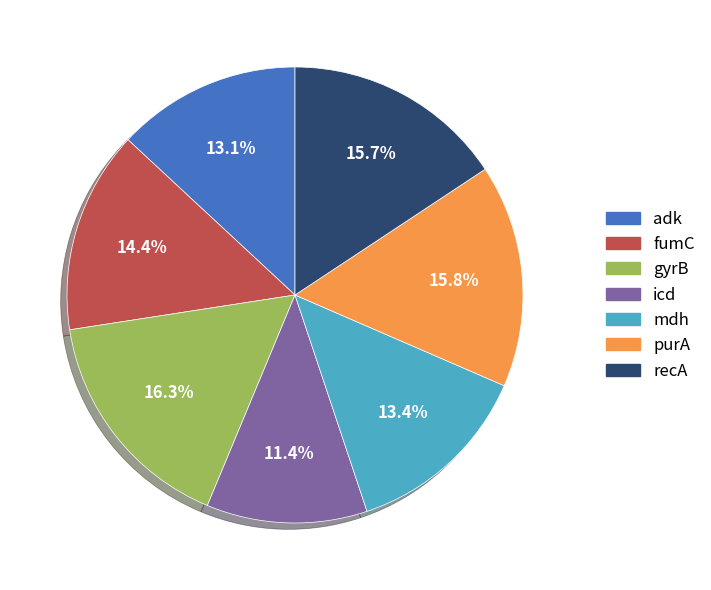

Does any single category account for the majority?

No